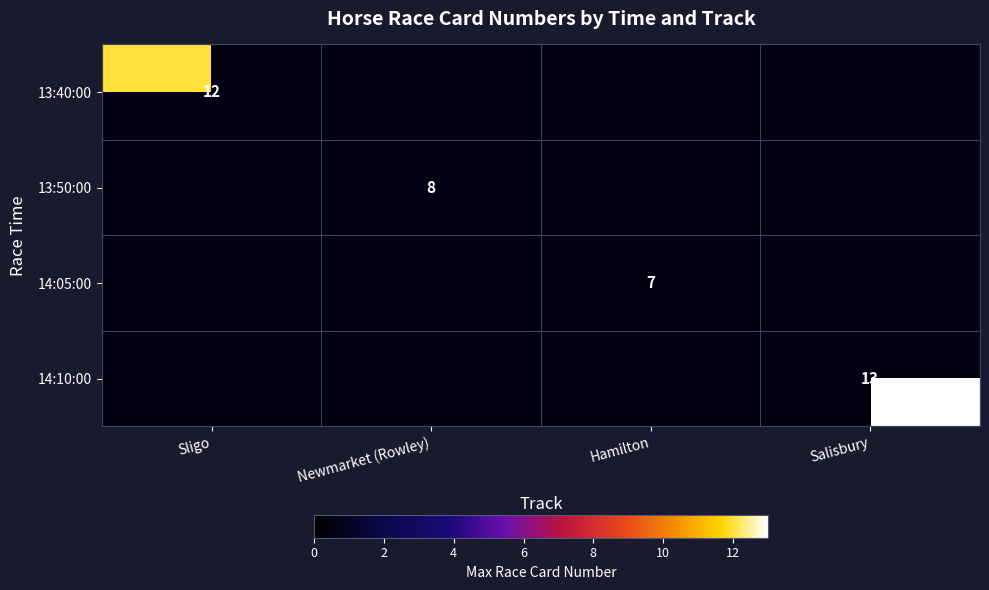

Is it true that 14:05:00 equals 7 at Hamilton?

True